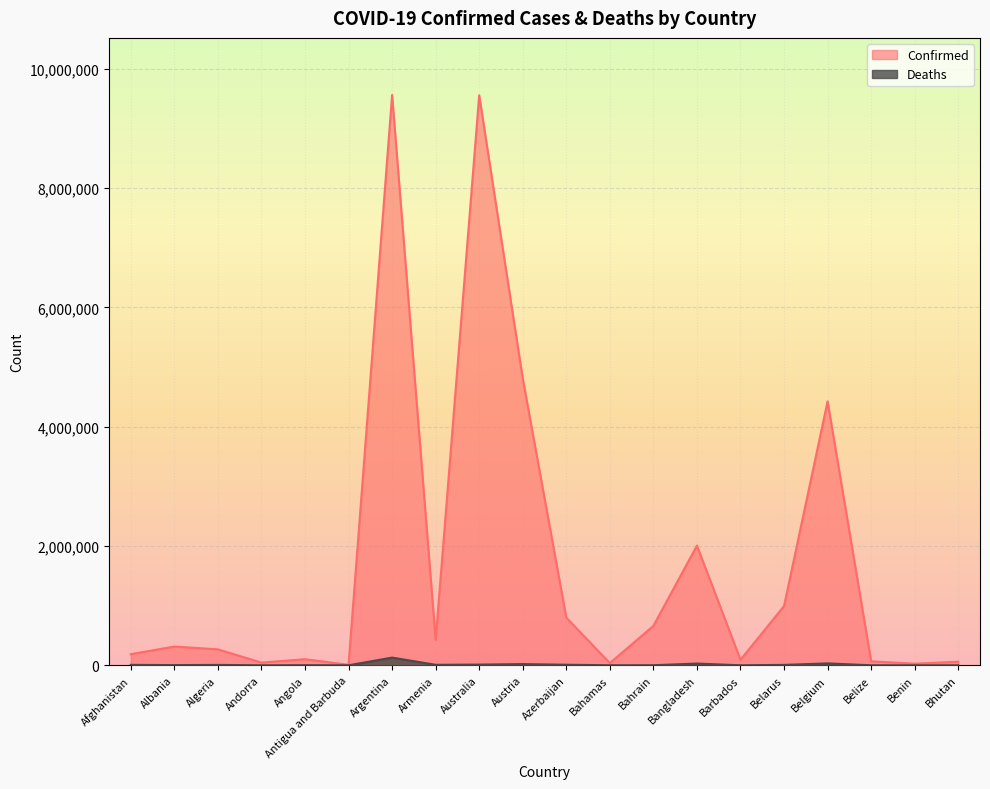

How many distinct data groups are displayed?

2